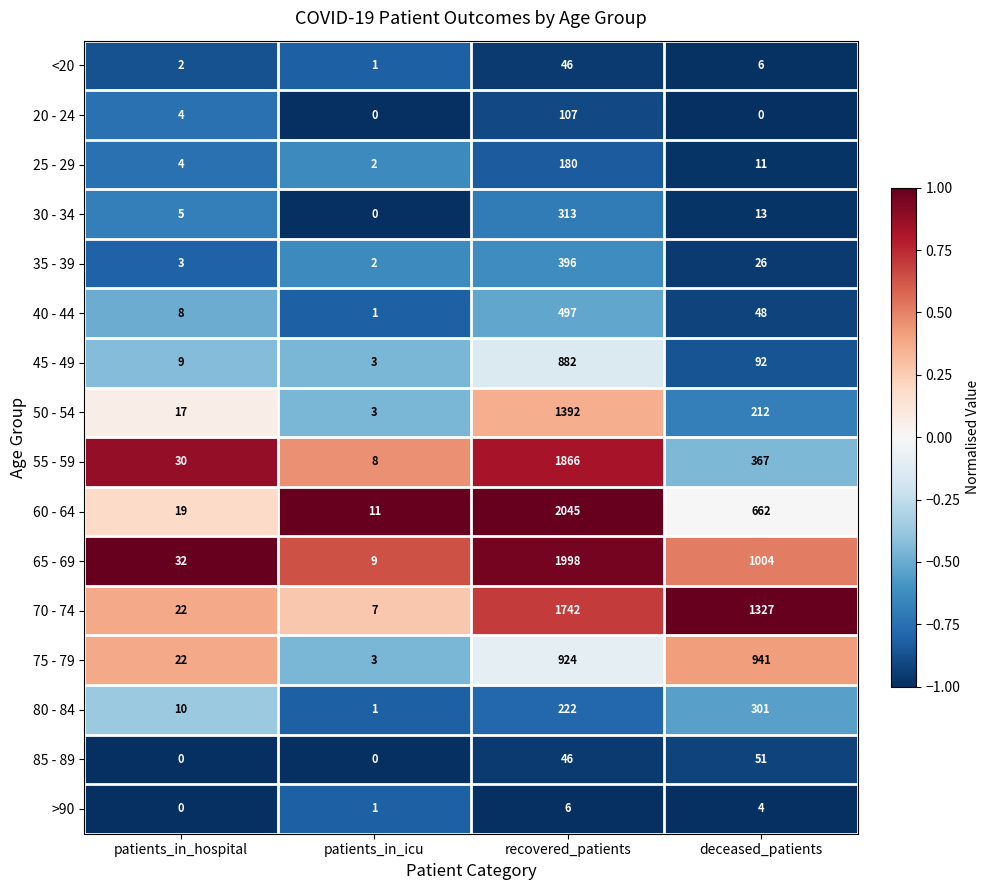

Which label corresponds to the largest value in the chart?

recovered_patients